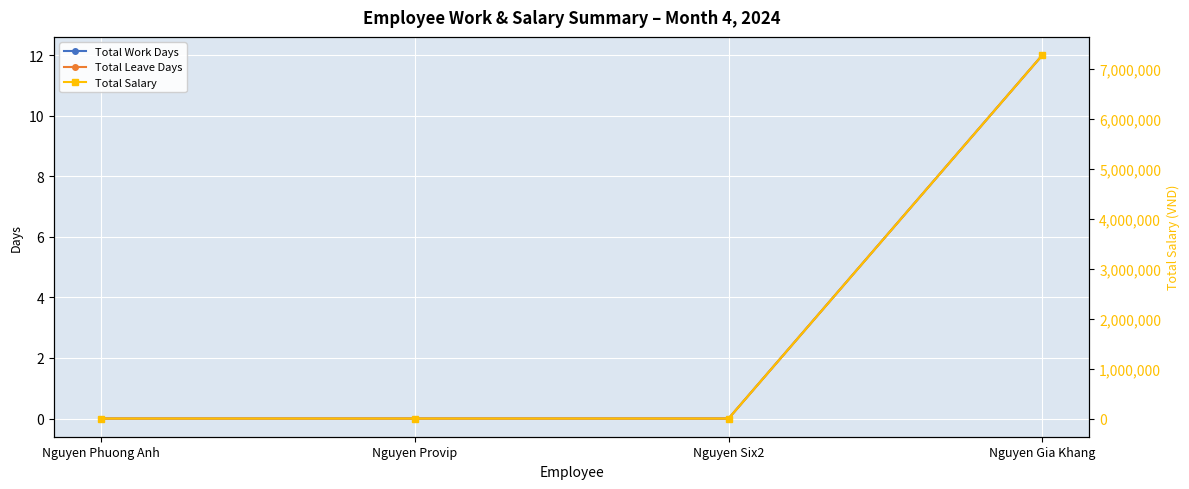

The Total Salary series shows -3355368 at Nguyen Provip. True or false?

False